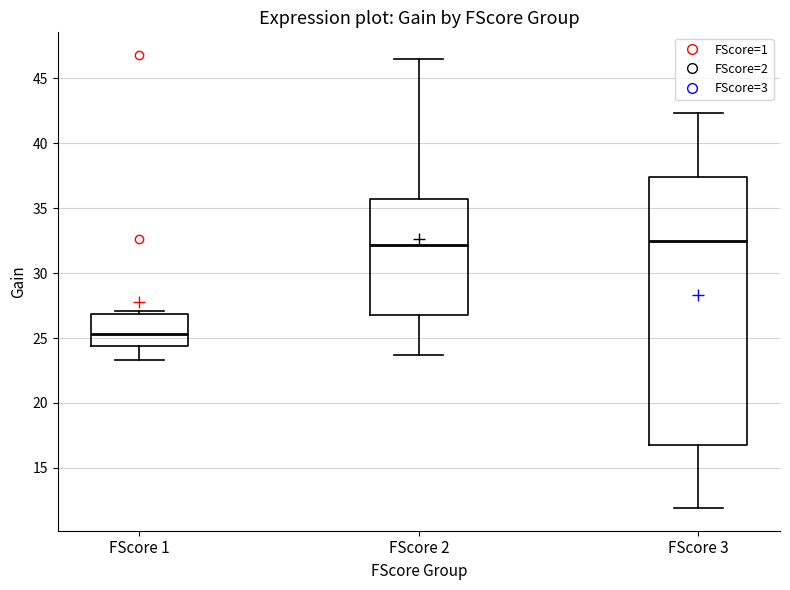

Which box has the lowest median line?

FScore 1